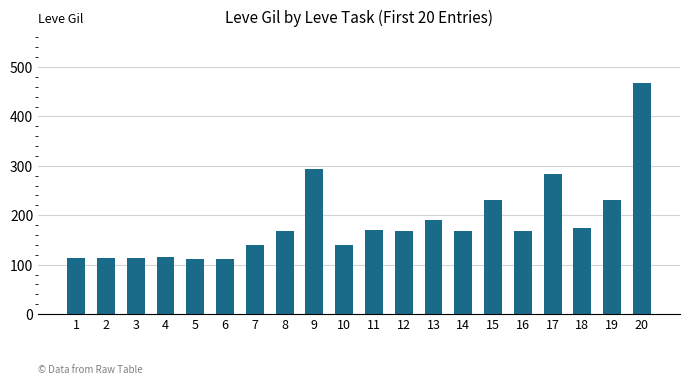

What is the average value?

184